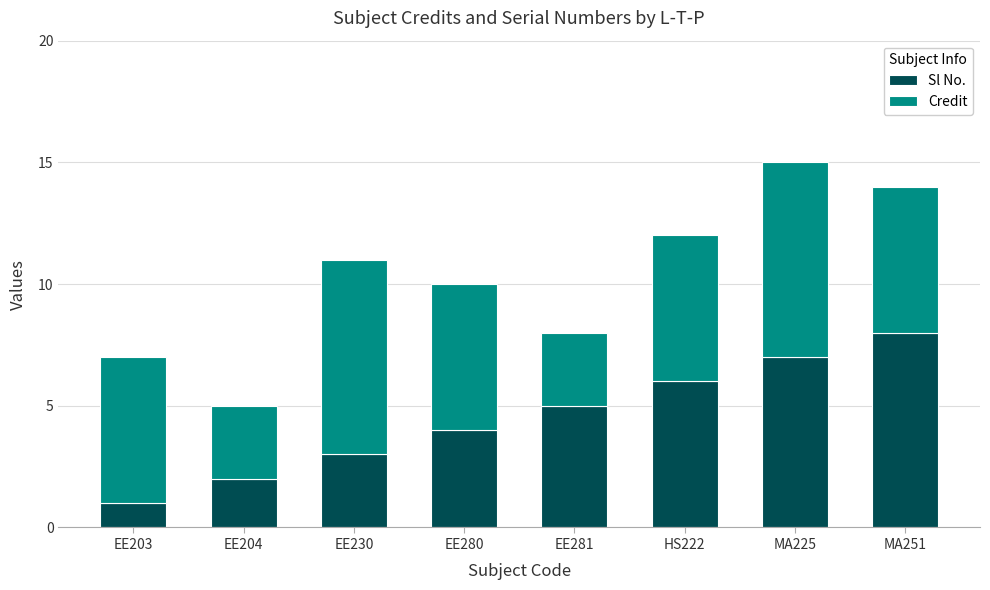

True or false: Sl No. has a value of 1 at EE203.

True